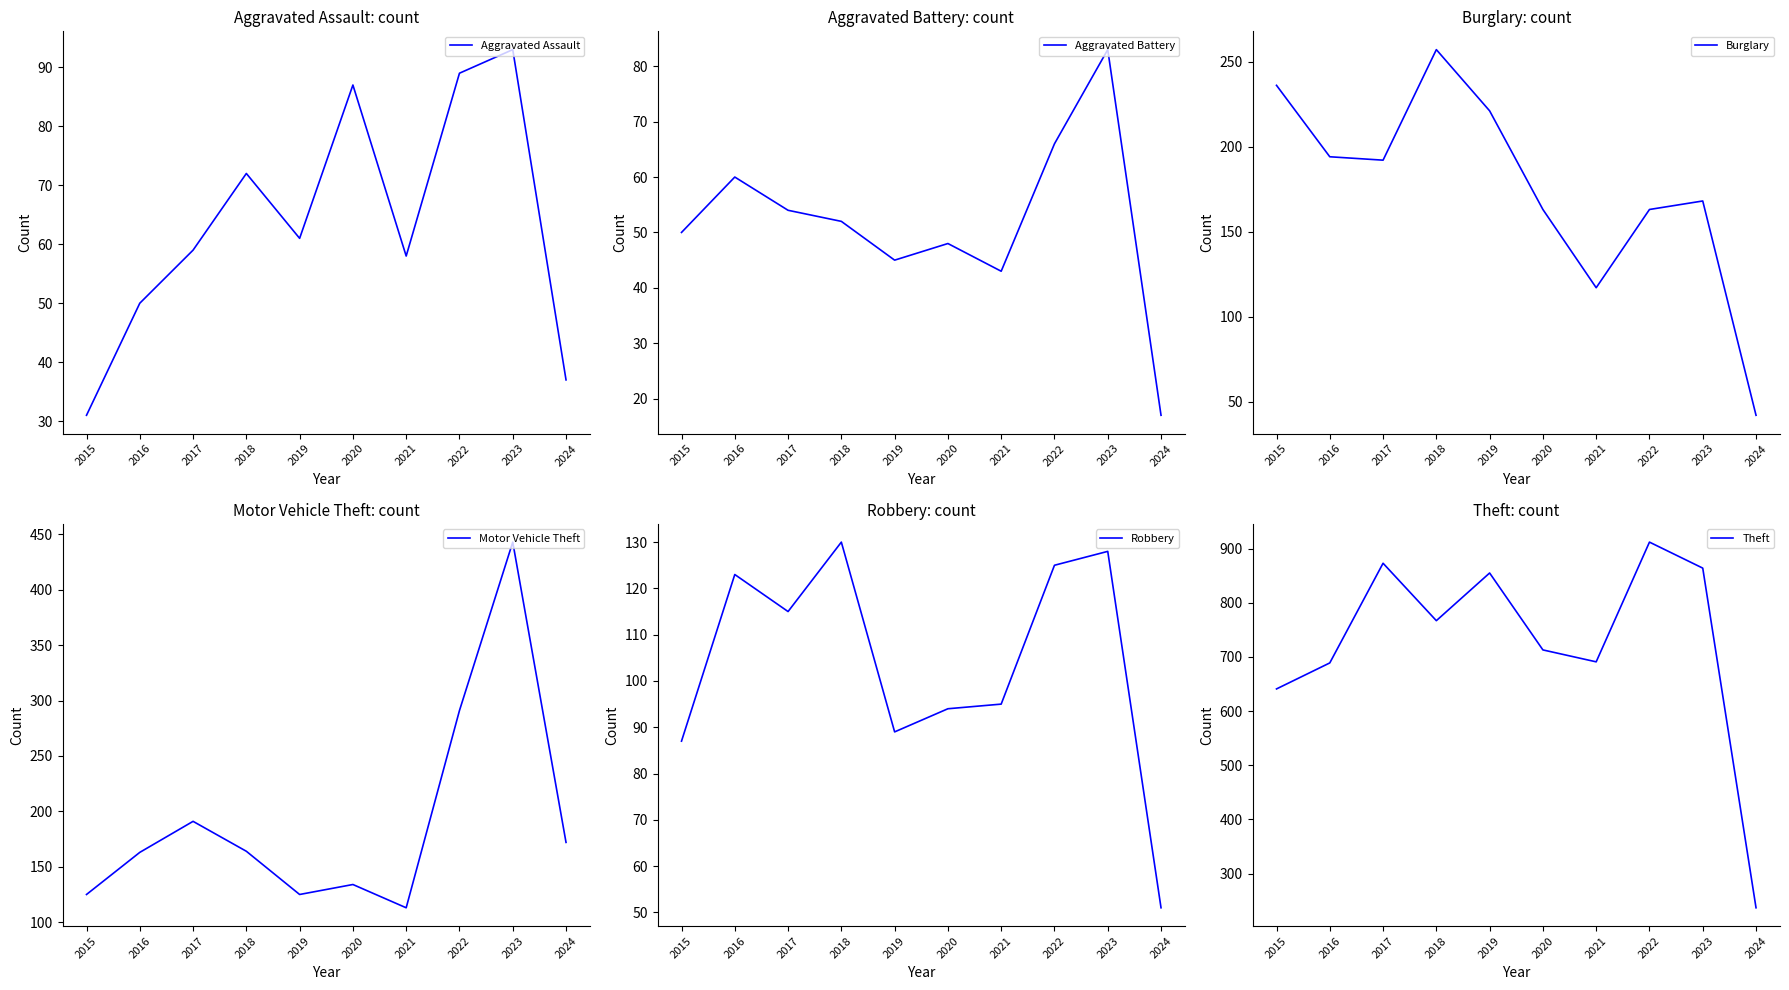

The Aggravated Assault series shows 72 at 2018. True or false?

True